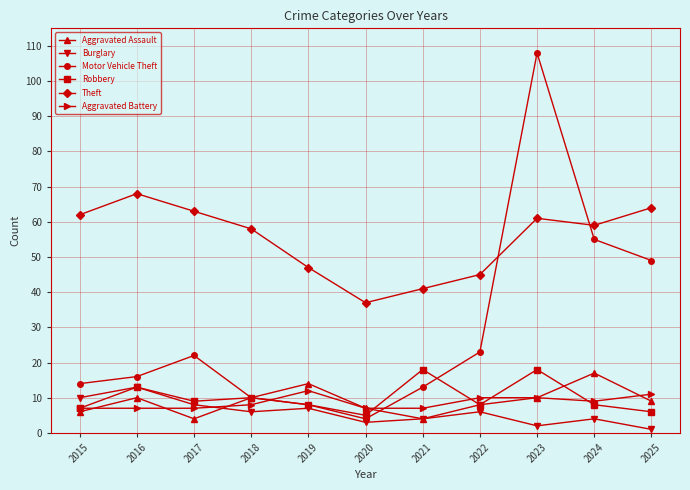

At which label does Robbery first exceed 8?

2016